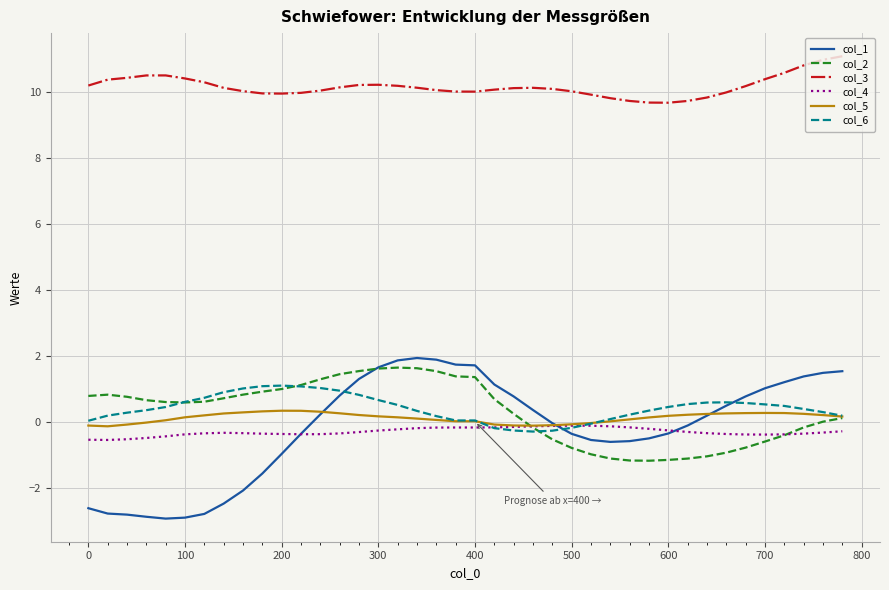

True or false: col_1 and col_6 cross at least once.

True